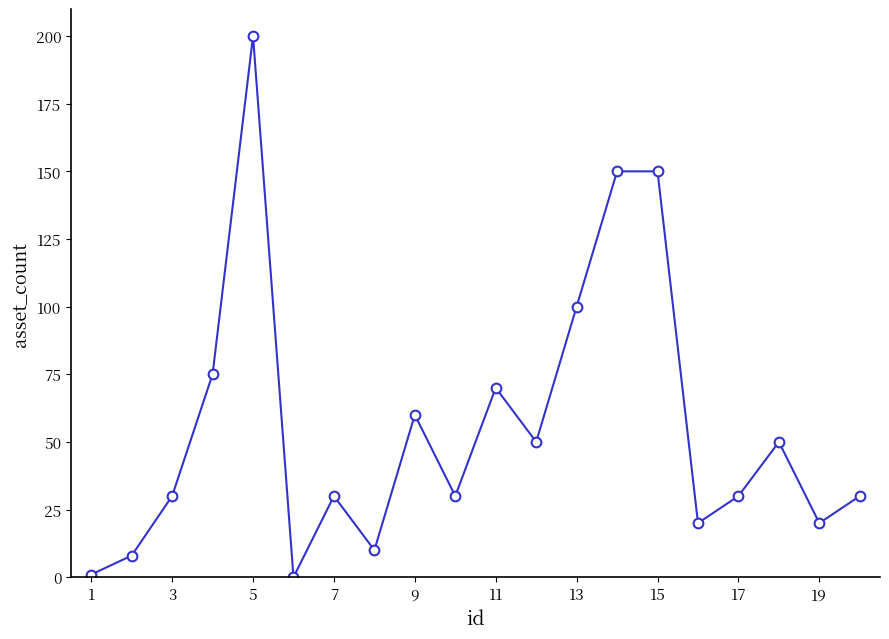

Reading left to right, extract all data points from this chart.

1	8	30	75	200	0	30	10	60	30	70	50	100	150	150	20	30	50	20	30